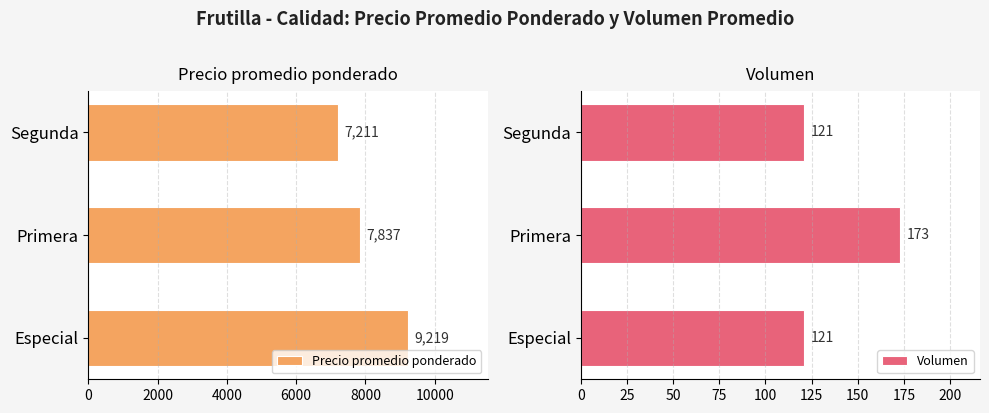

List the labels in order of Precio promedio ponderado value, largest first.

Especial, Primera, Segunda